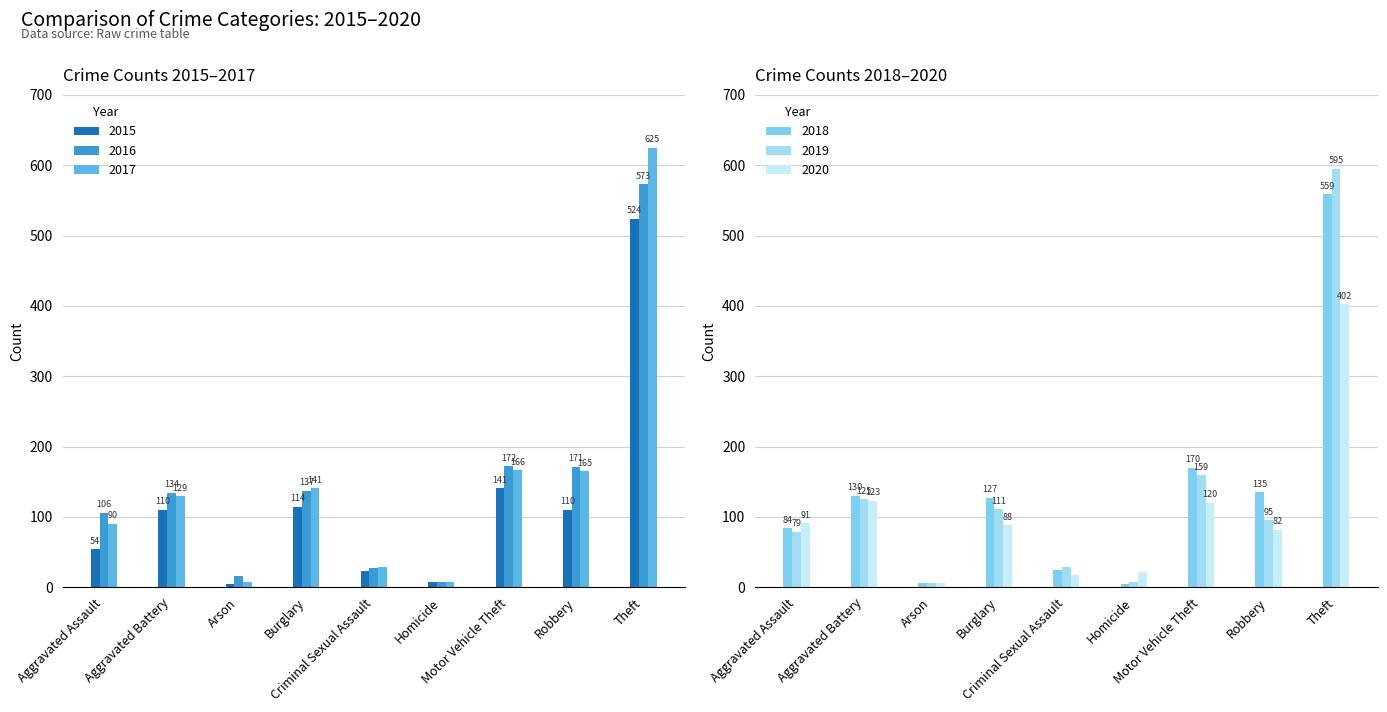

The value of 2018 at Theft is 890. True or false?

False